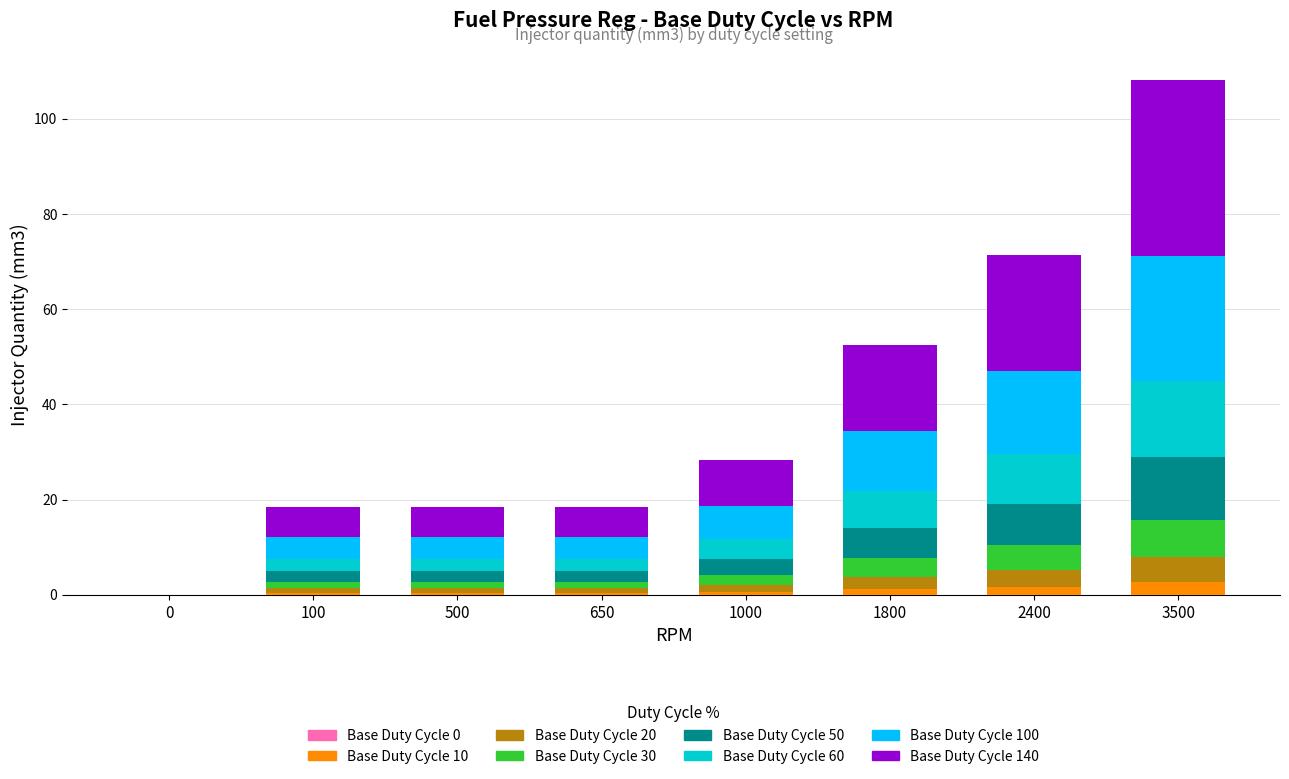

What is the maximum value for Base Duty Cycle 10?

2.6